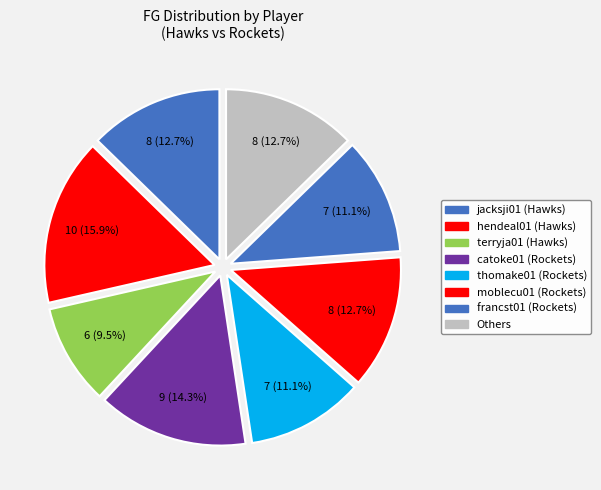

Count the number of slices in the pie.

8